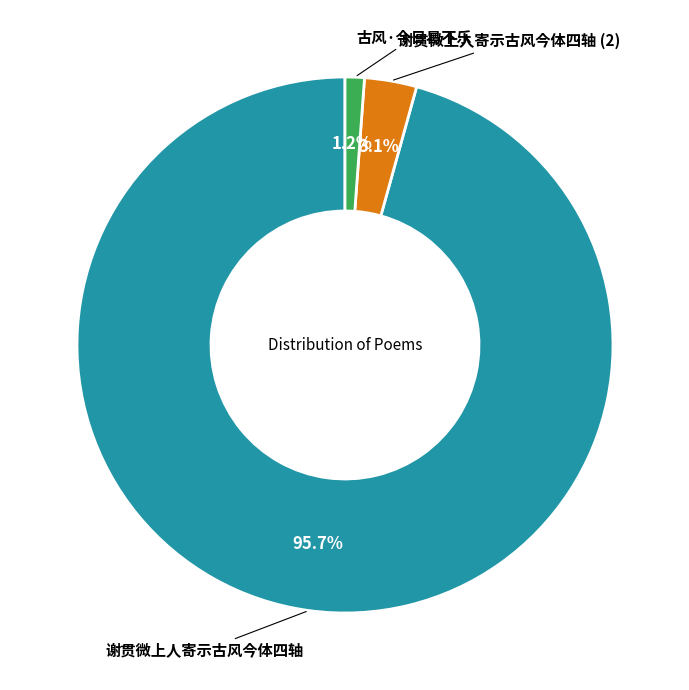

Does any single category account for the majority?

Yes